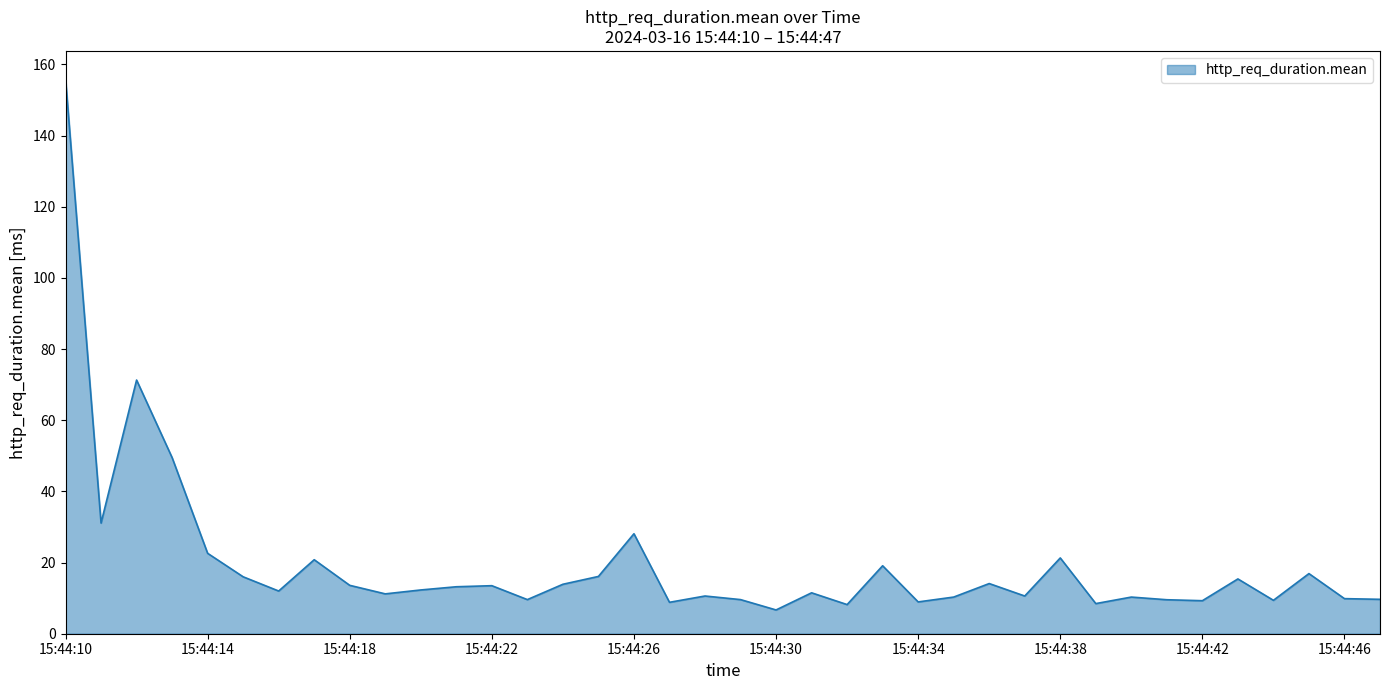

How many lines are shown in the chart?

1